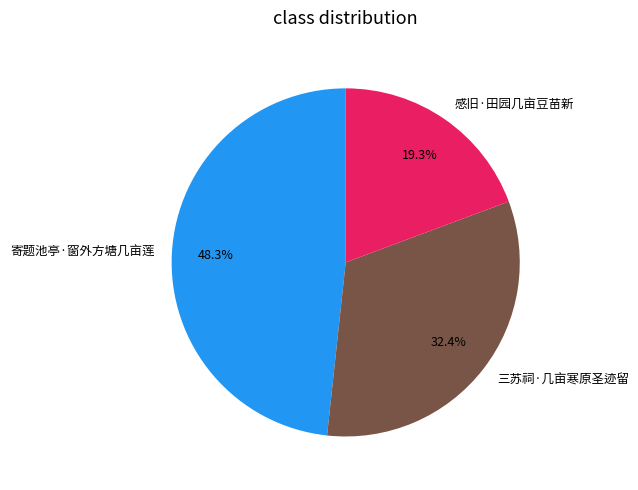

Count the number of slices in the pie.

3